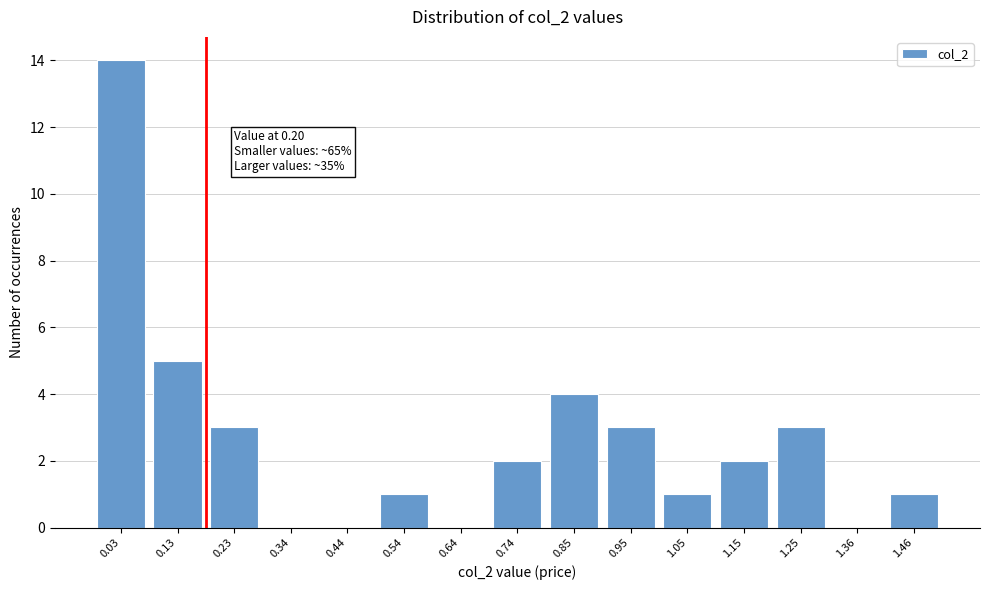

Reading left to right, list all the values displayed in this chart.

0.03=14	0.13=5	0.23=3	0.34=0	0.44=0	0.54=1	0.64=0	0.74=2	0.85=4	0.95=3	1.05=1	1.15=2	1.25=3	1.36=0	1.46=1